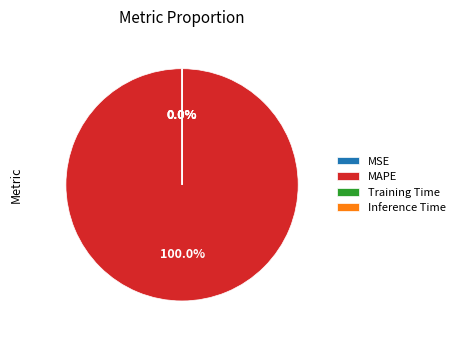

What is the smallest slice in the pie chart?

Inference Time